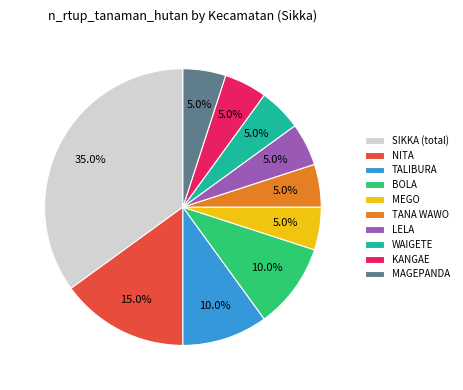

Approximately how many times larger is the value at MAGEPANDA compared to NITA?

0.3